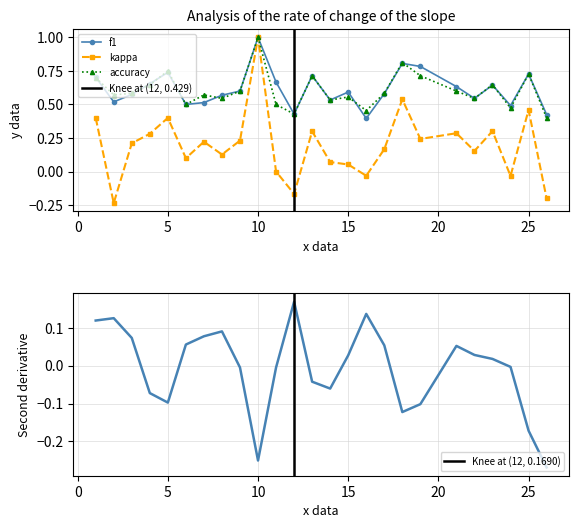

How many series are shown in this chart?

3